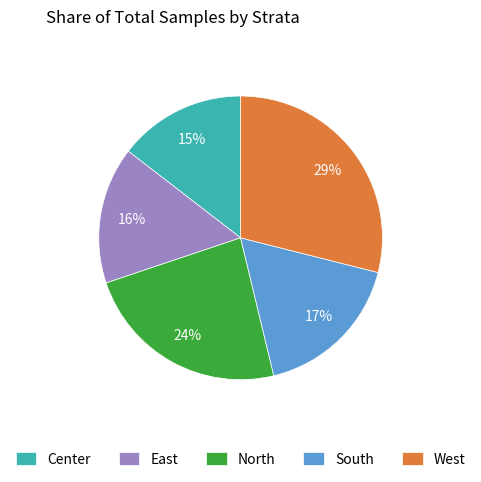

Which slice is the largest?

West